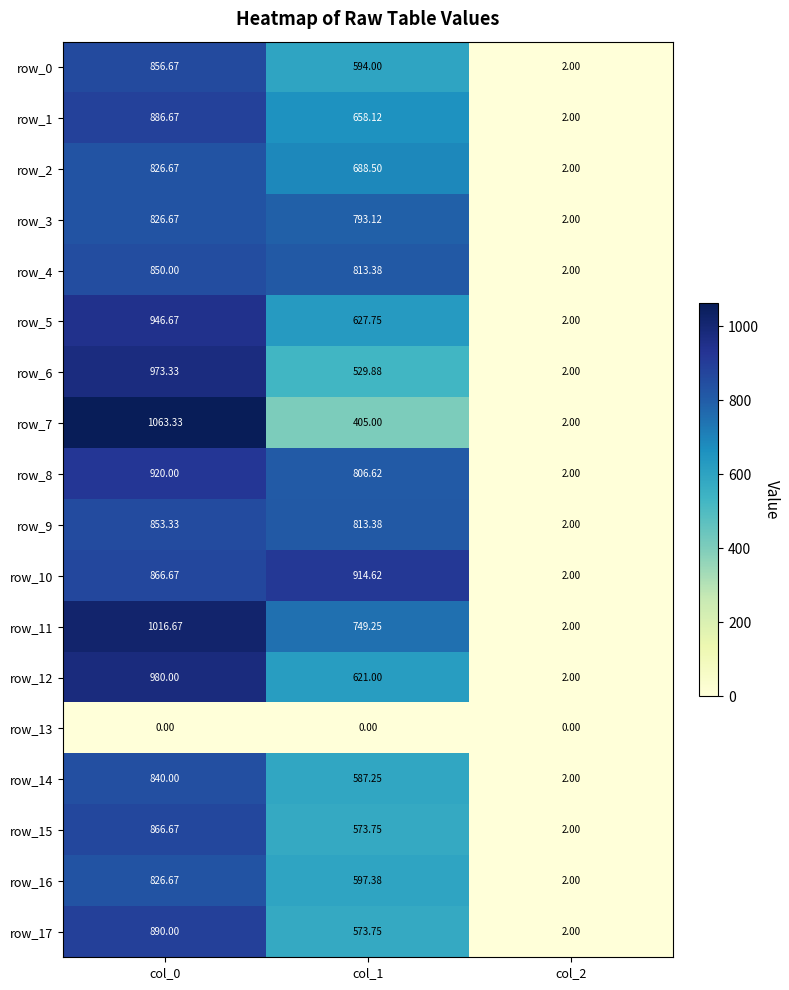

Is it true that row_6 equals 529.9 at col_1?

True